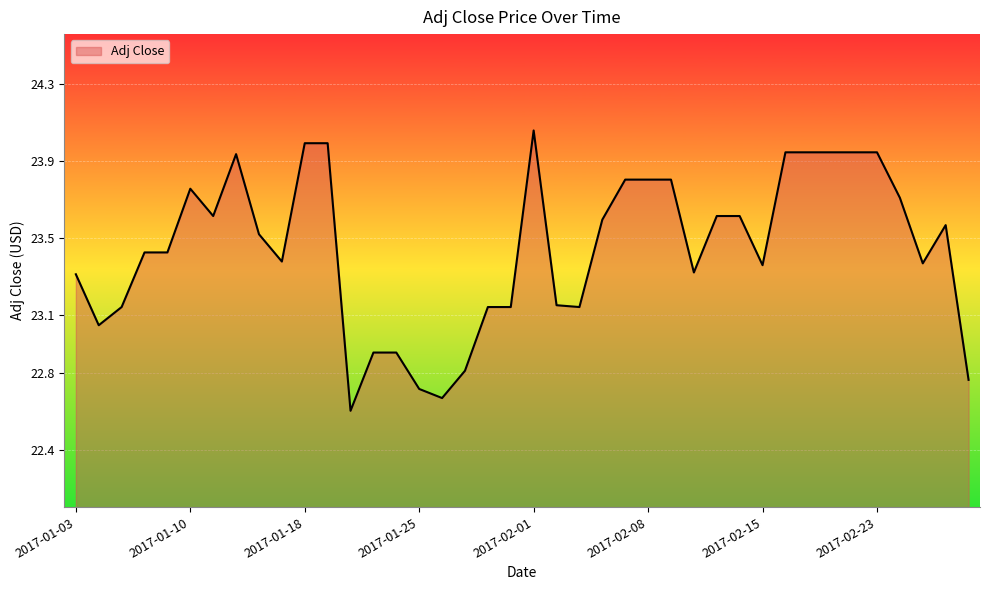

What is the difference between the maximum and minimum values?

1.5